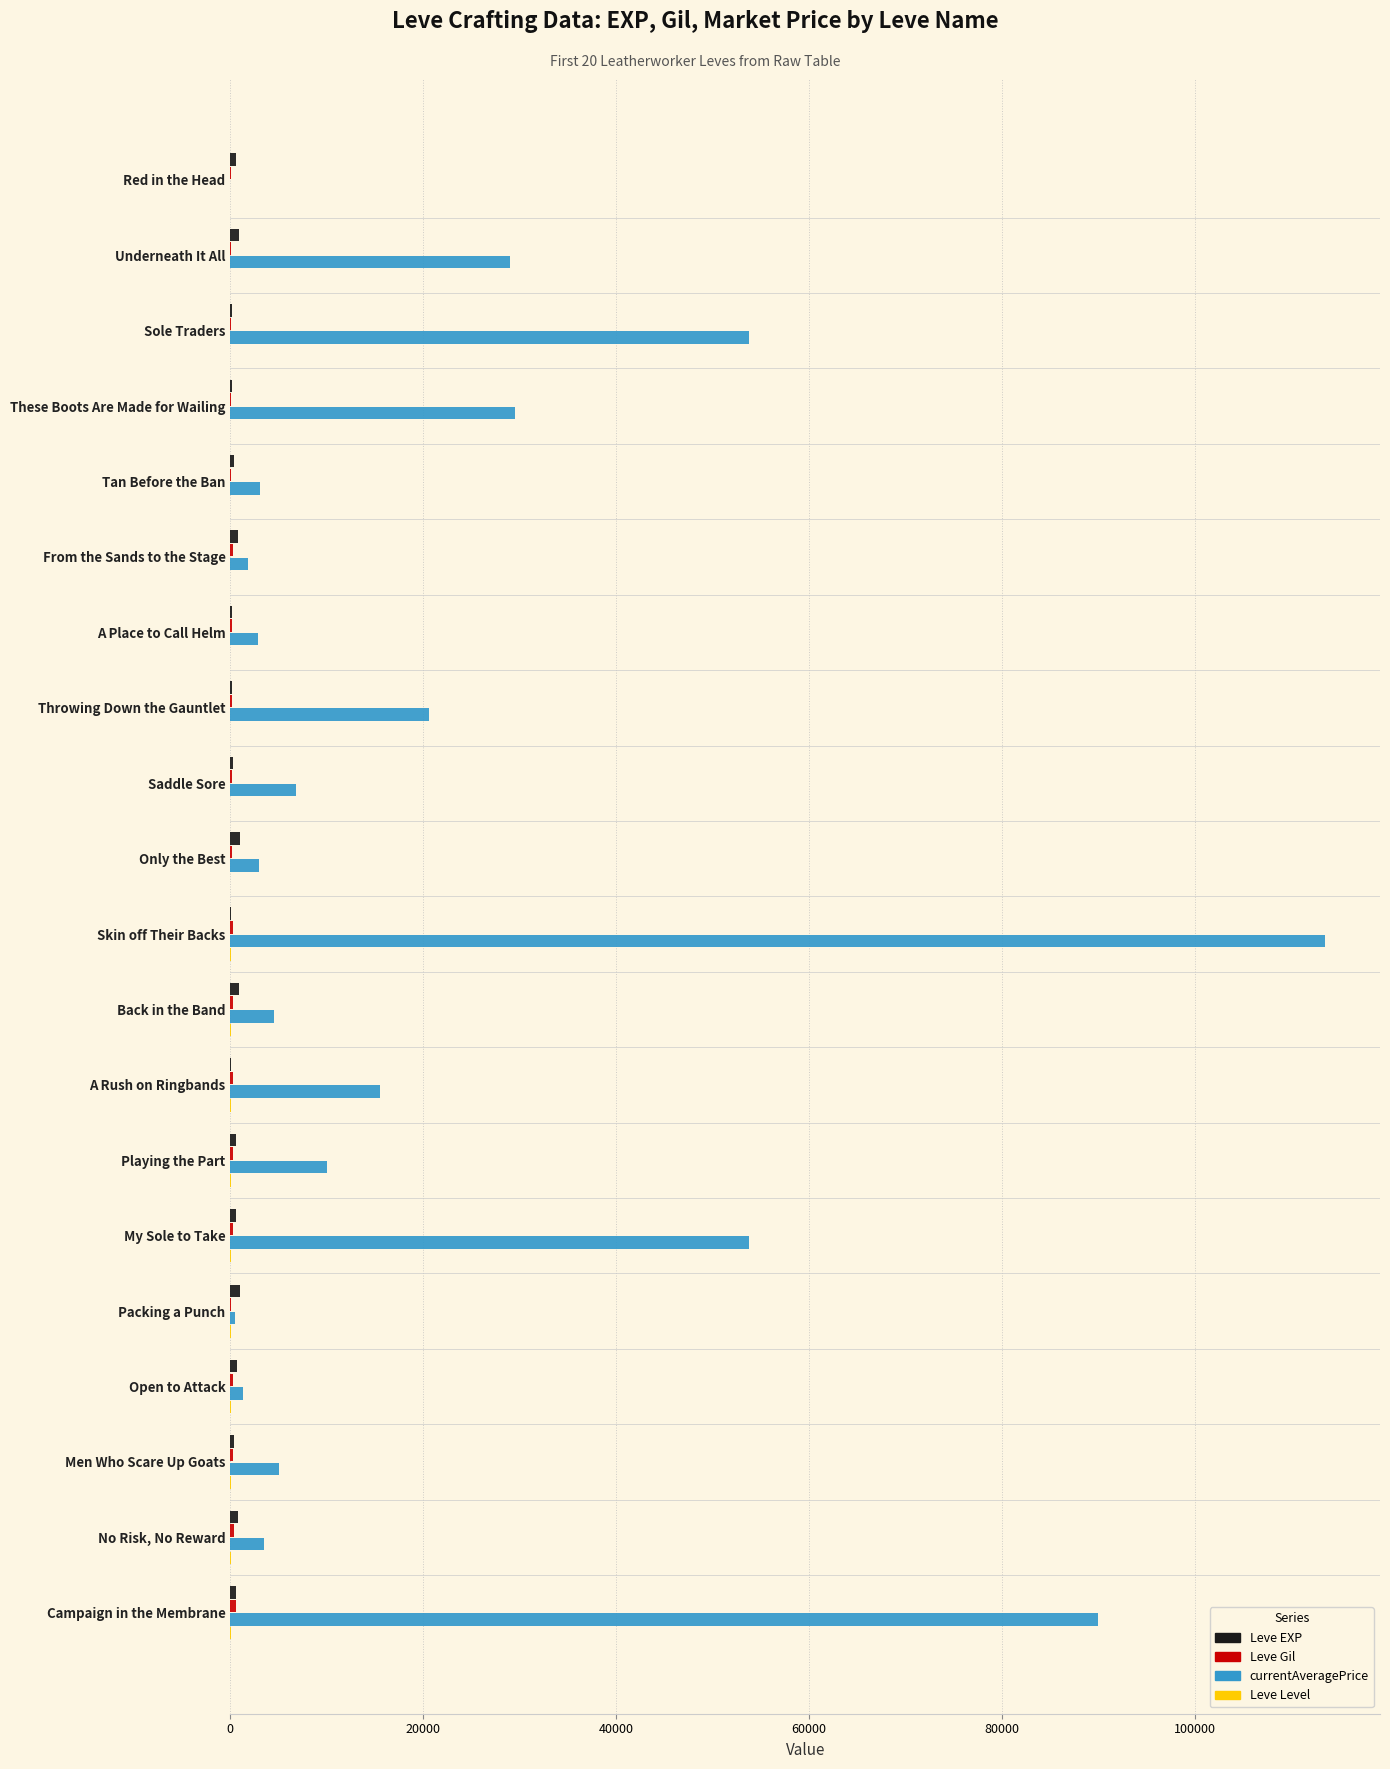

Between Underneath It All and Only the Best, which series saw the biggest shift?

currentAveragePrice